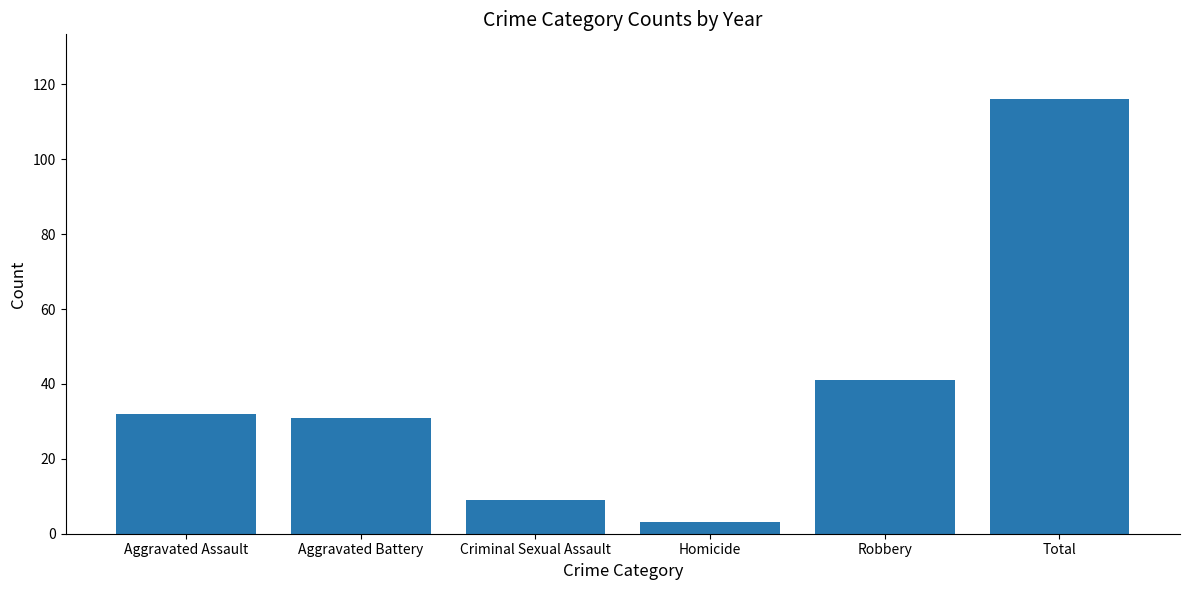

How many distinct data groups are displayed?

1